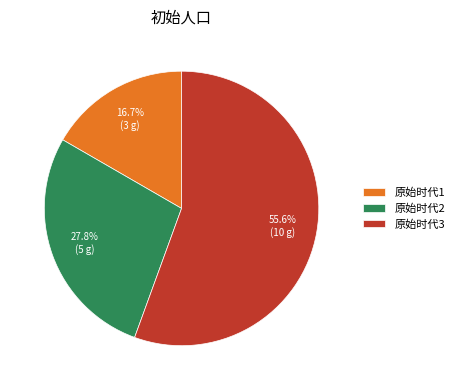

Which category has the smallest portion of the pie?

原始时代1